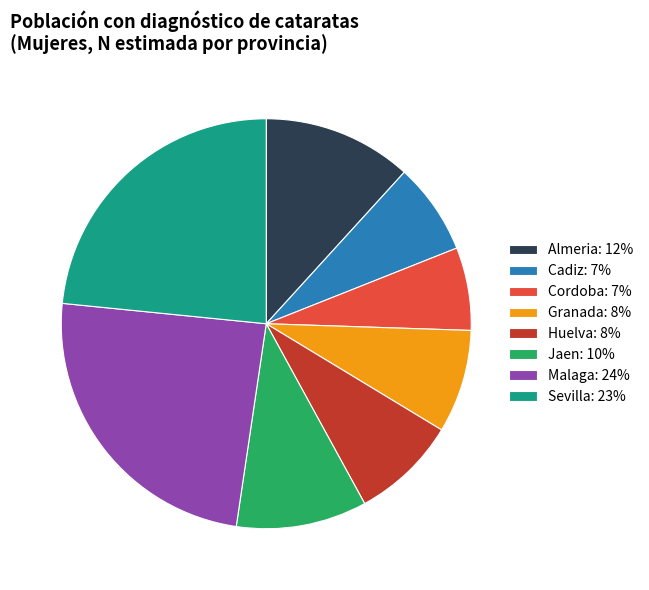

Is the sum of Jaen: 10% and Malaga: 24% greater than half?

No